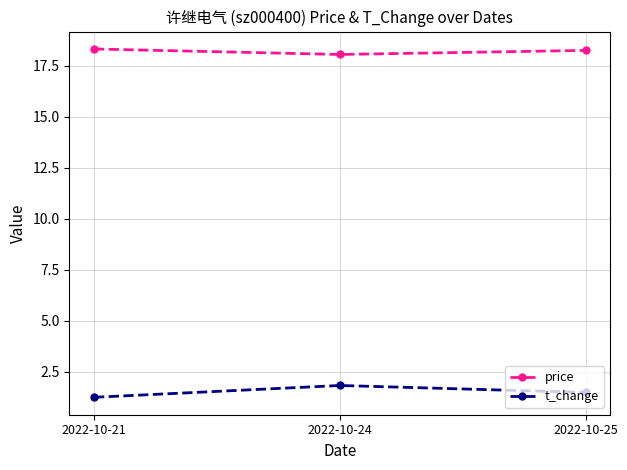

What is the greatest value displayed?

18.3